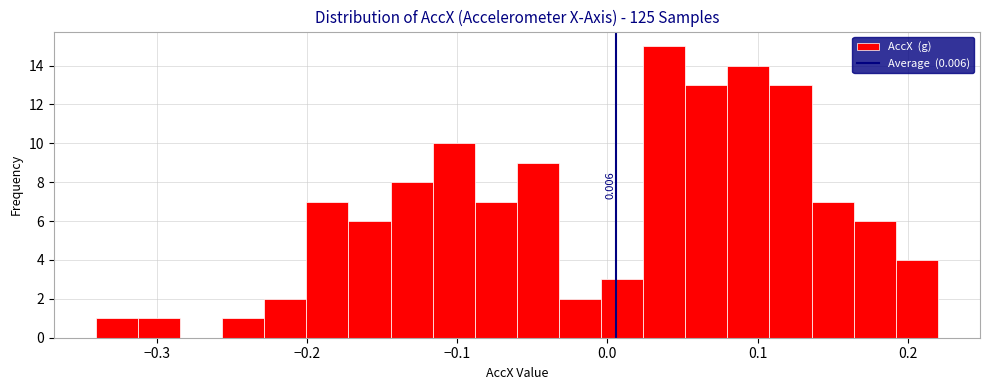

Around what value on the x-axis is the tallest bar? Give the approximate position of its centre, as read against the axis.

0.04